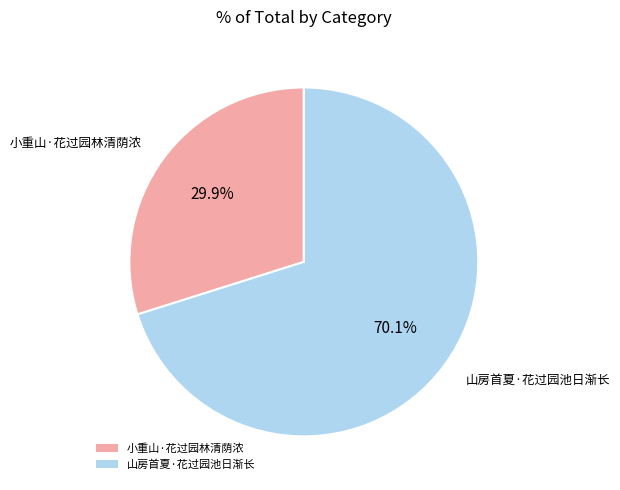

Is the sum of 山房首夏·花过园池日渐长 and 小重山·花过园林清荫浓 greater than half?

Yes